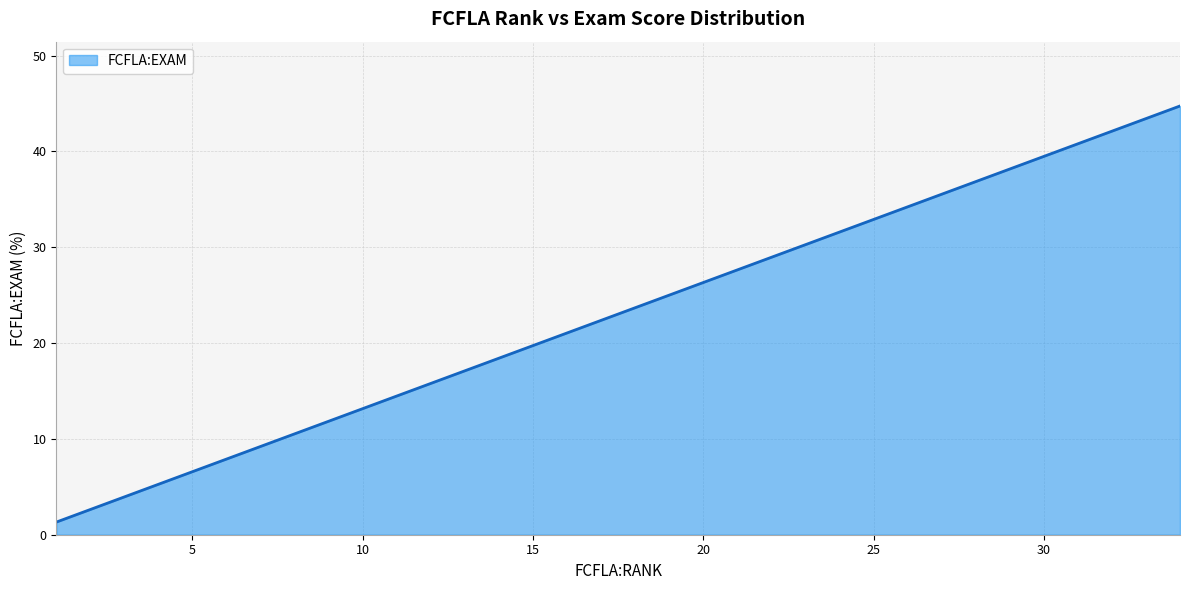

What is the greatest value displayed?

44.7